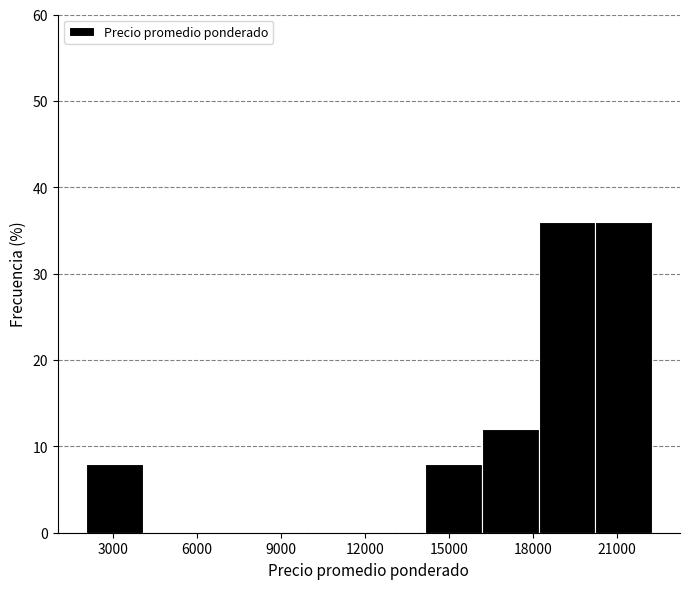

What is the height of the bar covering 20000 to 22500 on the x-axis? Neither the bar edges nor the heights are printed on the chart, so give them approximately, as read against the axes.

36